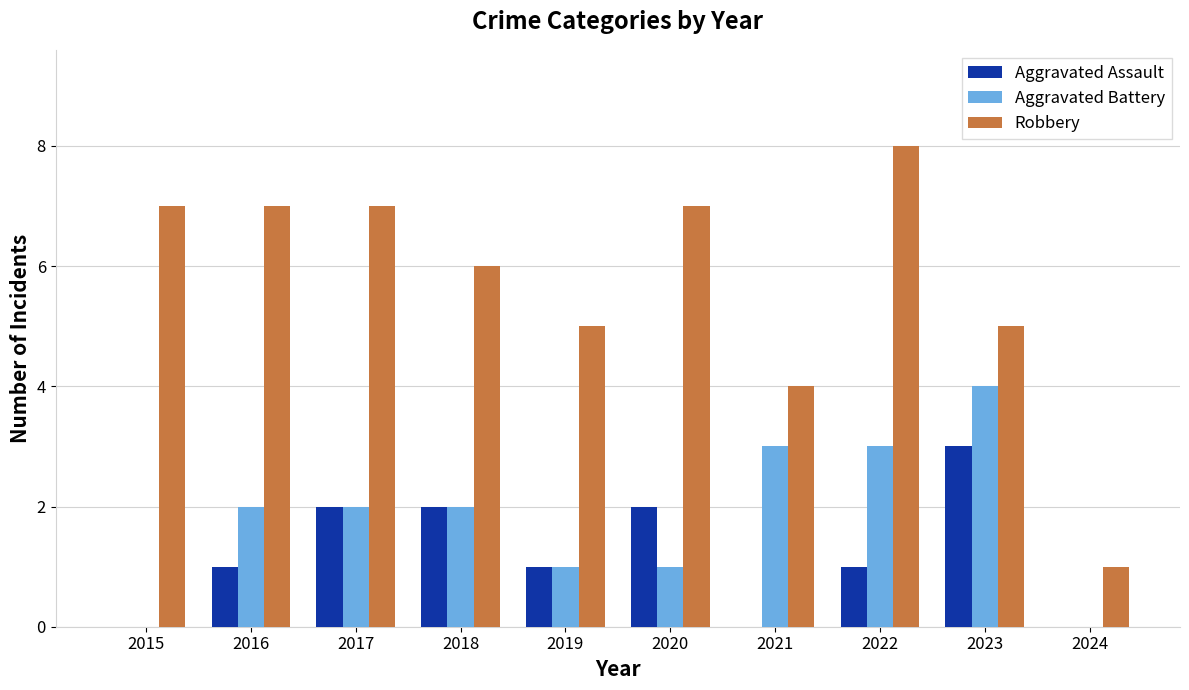

Is the value of Aggravated Assault at 2015 greater than the value of Robbery at 2015?

No